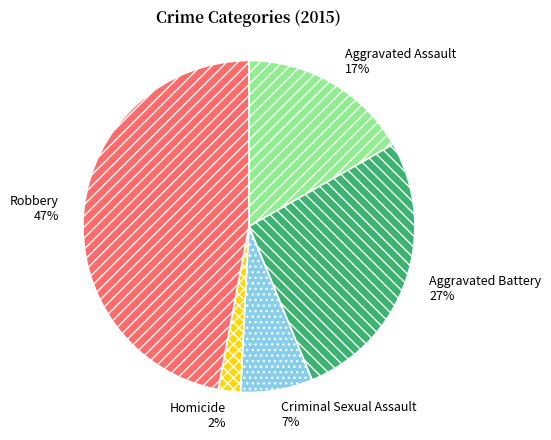

Do Homicide and Aggravated Assault together represent more than half of the pie?

No